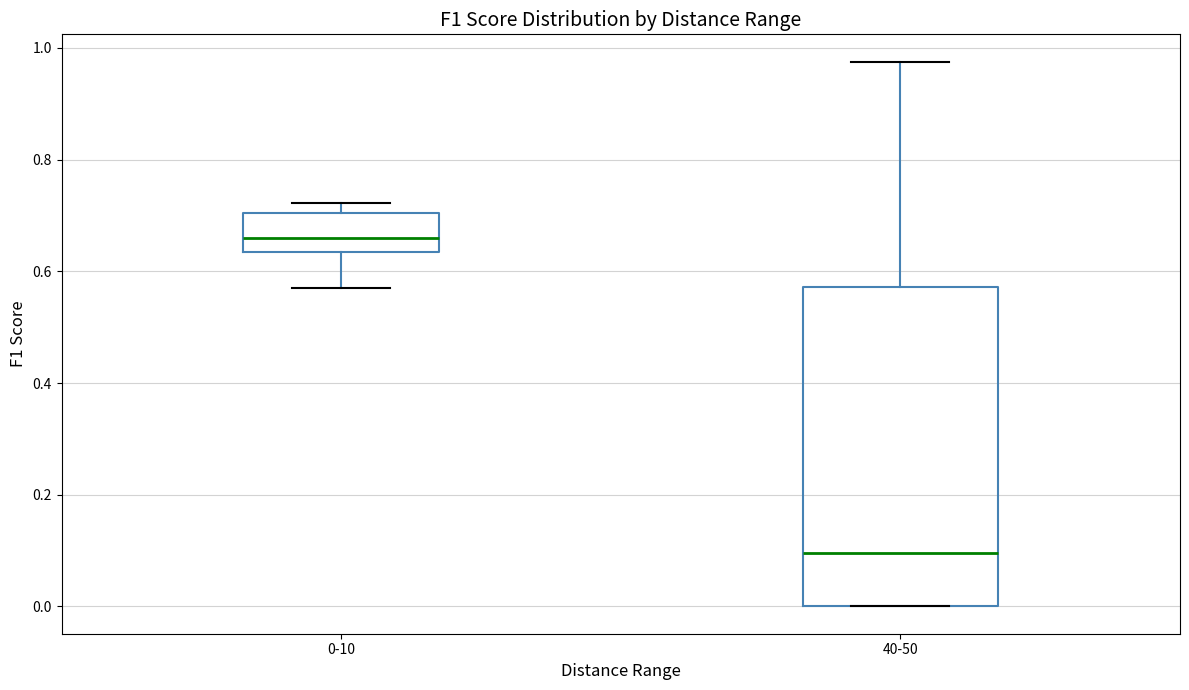

Reading left to right, read every box against the y-axis: the position of its median line, the range the box covers, and the ends of its whiskers. The values are not printed on the chart, so give them approximately, as read against the axis.

0-10: median 0.66, box 0.64 to 0.70, whiskers 0.56 to 0.72
40-50: median 0.10, box 0.00 to 0.58, whiskers 0.00 to 0.98